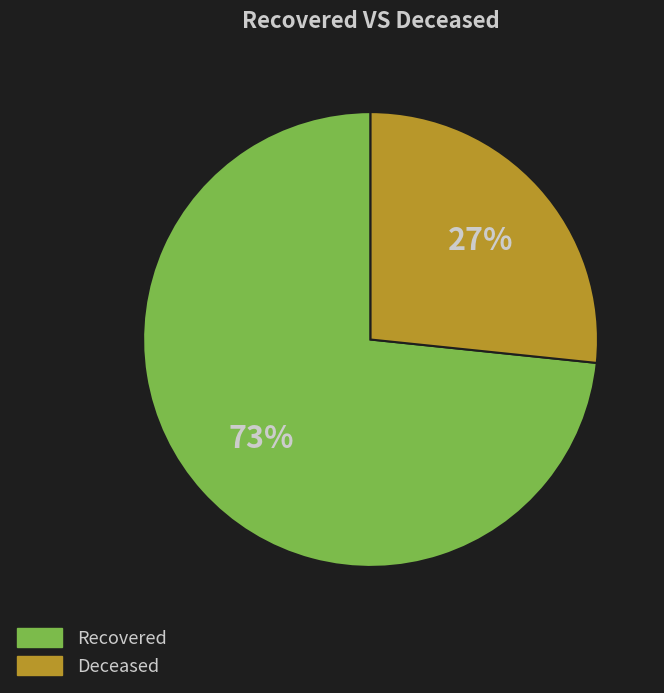

To the nearest percent, what is the average slice percentage?

50%